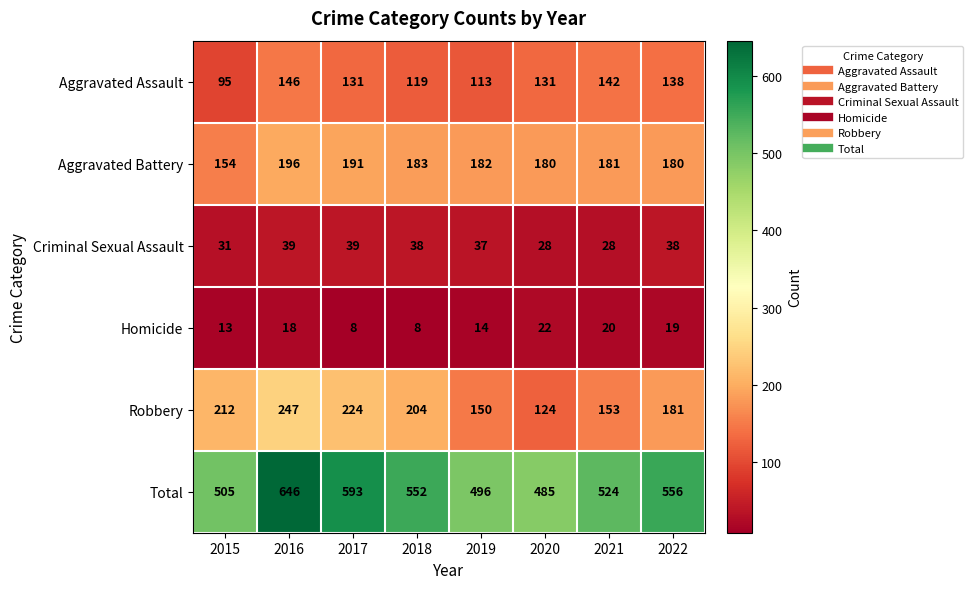

Is it true that Homicide equals 18 at 2016?

True